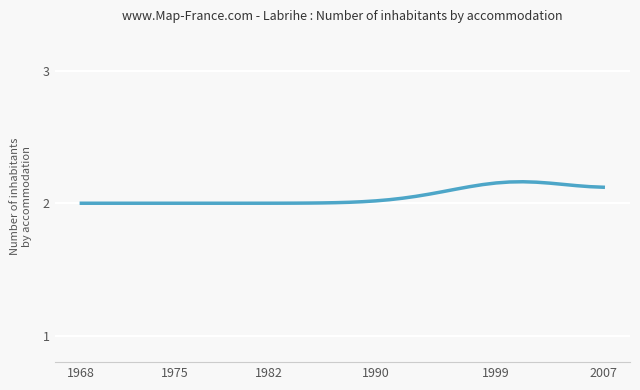

Reading right to left, transcribe all the data shown in this chart.

2.1	2.1	2.1	2.1	2.2	2.2	2.2	2.2	2.2	2.1	2.1	2.1	2.1	2.1	2.1	2.0	2.0	2.0	2.0	2.0	2.0	2.0	2.0	2.0	2.0	2.0	2.0	2.0	2.0	2.0	2.0	2.0	2.0	2.0	2.0	2.0	2.0	2.0	2.0	2.0